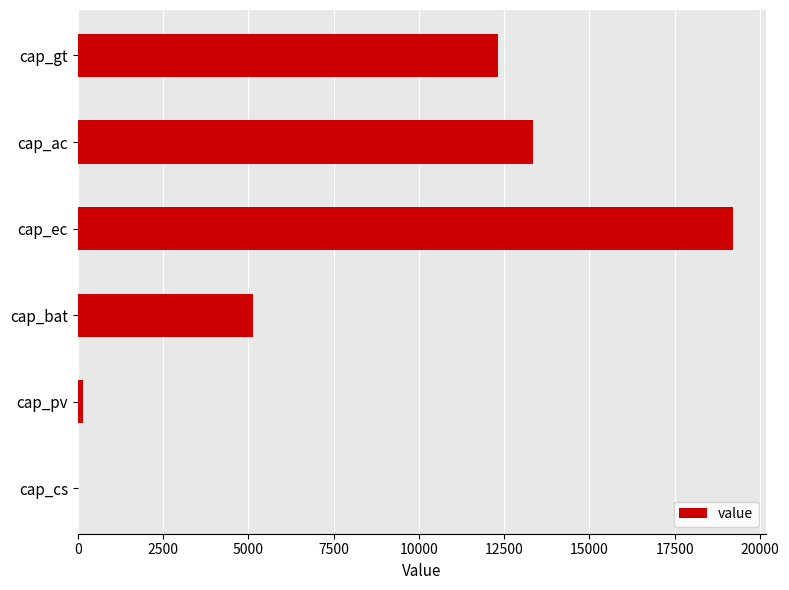

What is the change in value from cap_gt to cap_ac?

+1054.6